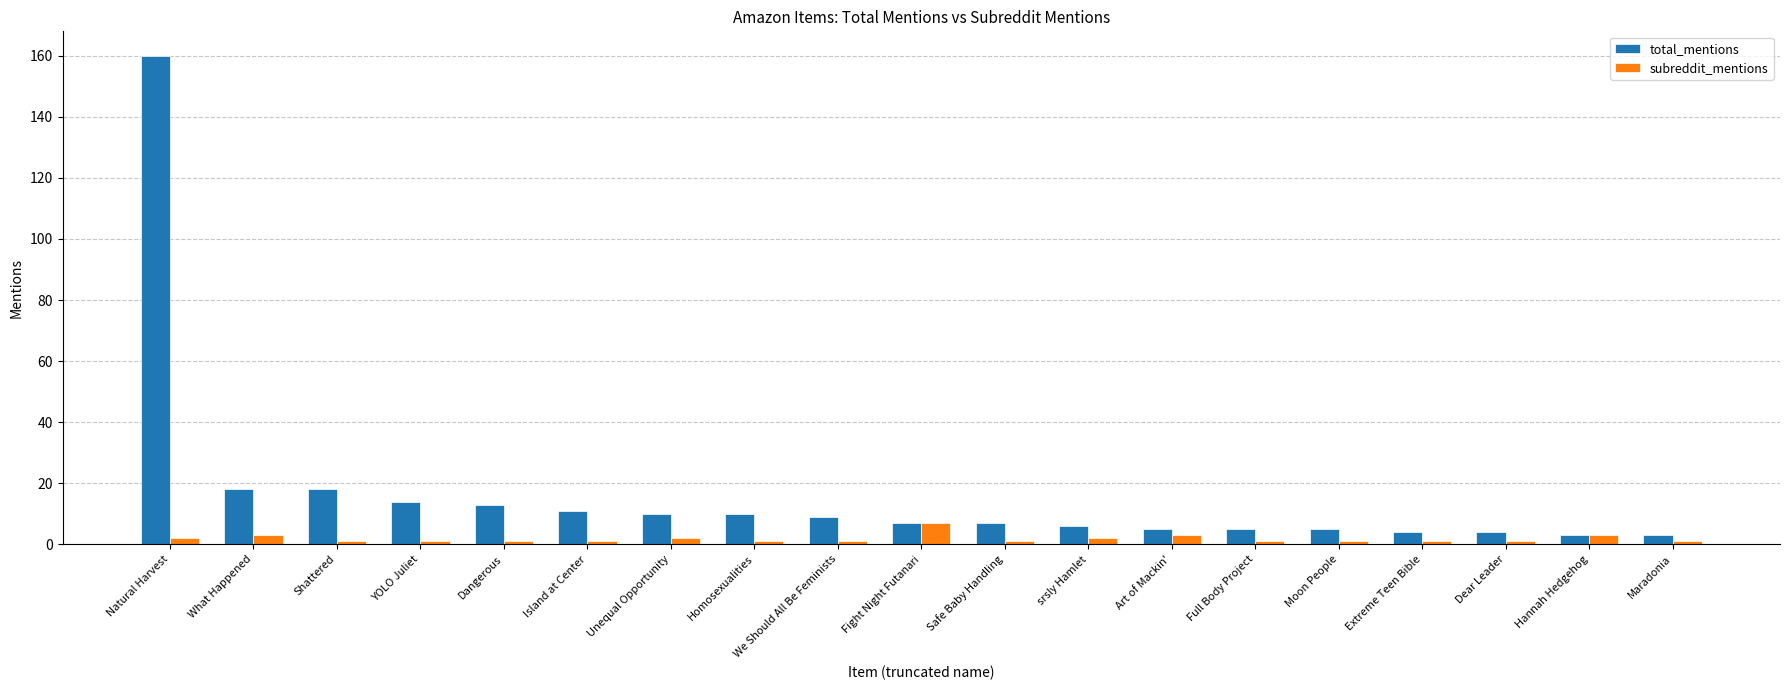

How many series are shown in this chart?

2